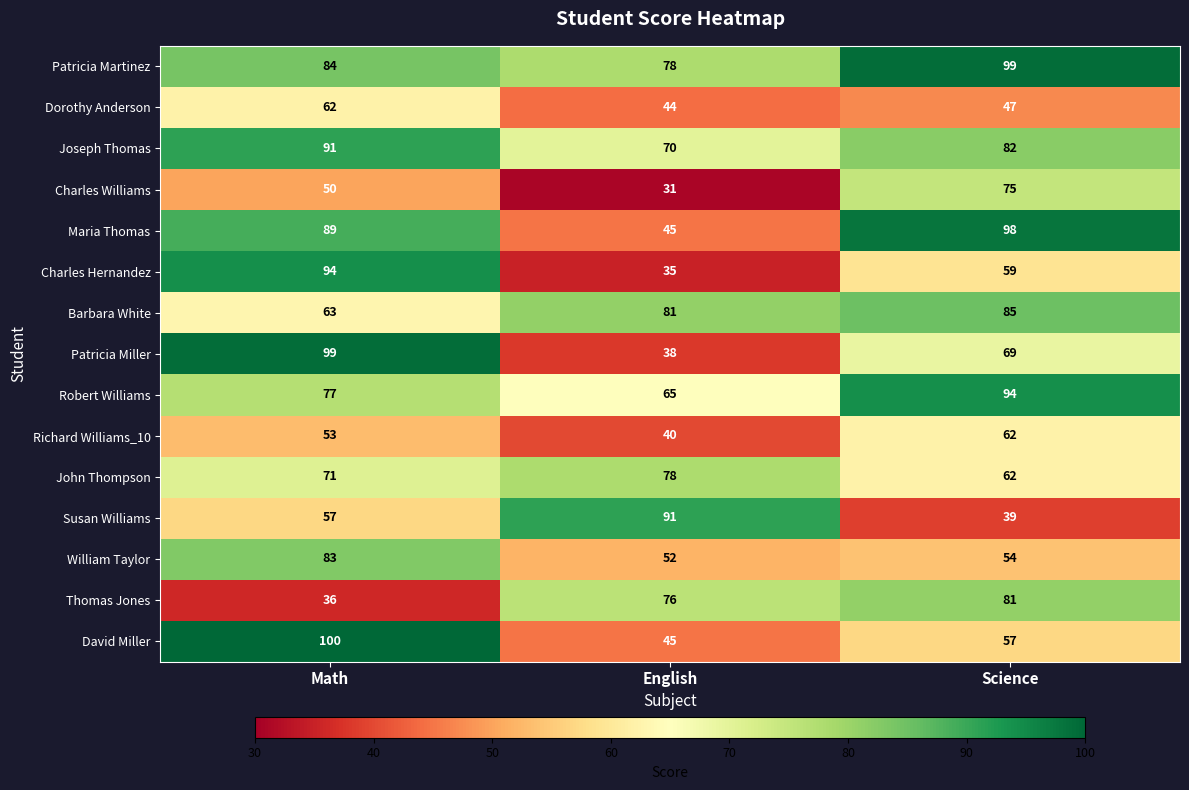

Is the value of David Miller at Math greater than the value of Patricia Miller at Math?

Yes